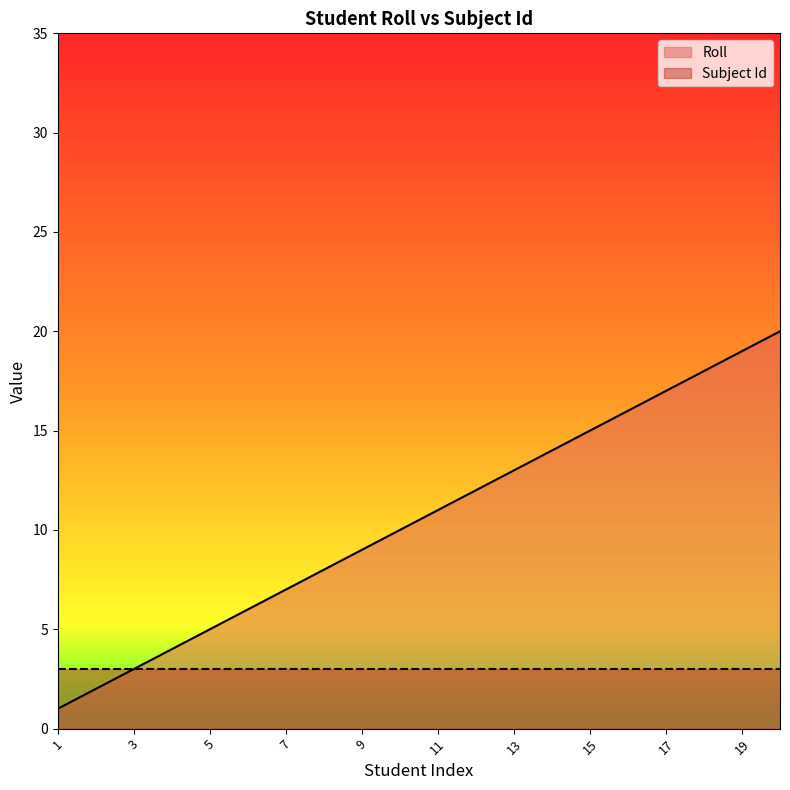

At which label does the data first exceed 11?

12